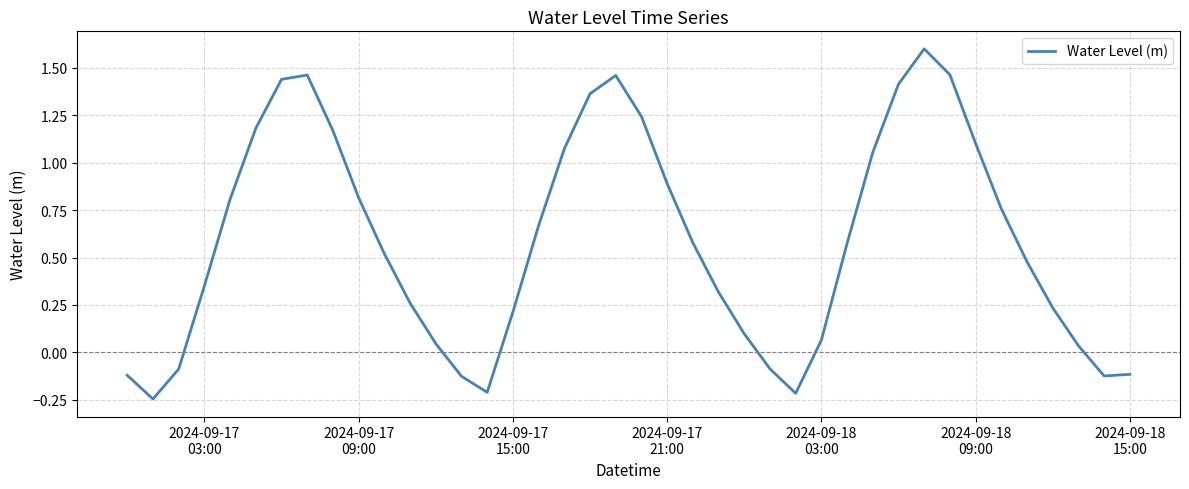

What is the maximum value shown in the chart?

1.6